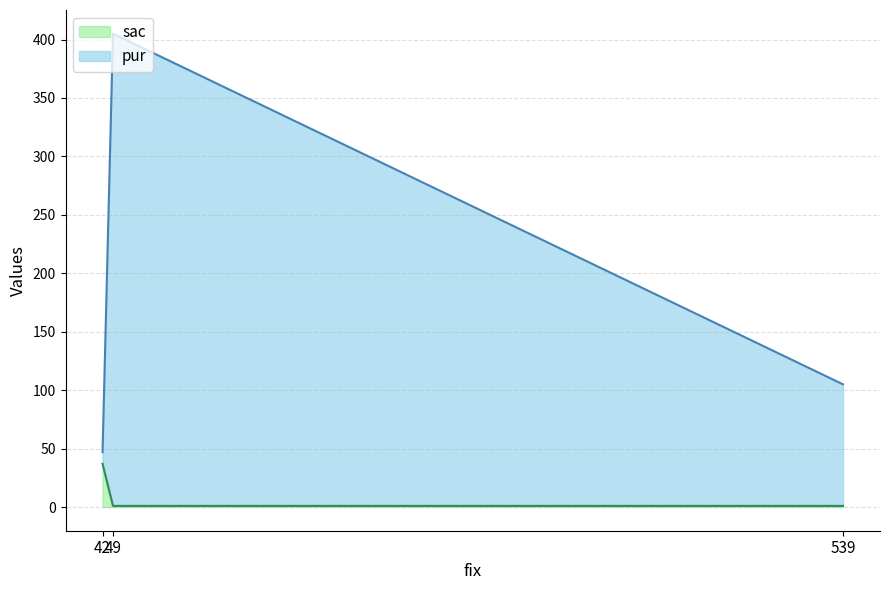

What is the maximum value for sac?

37